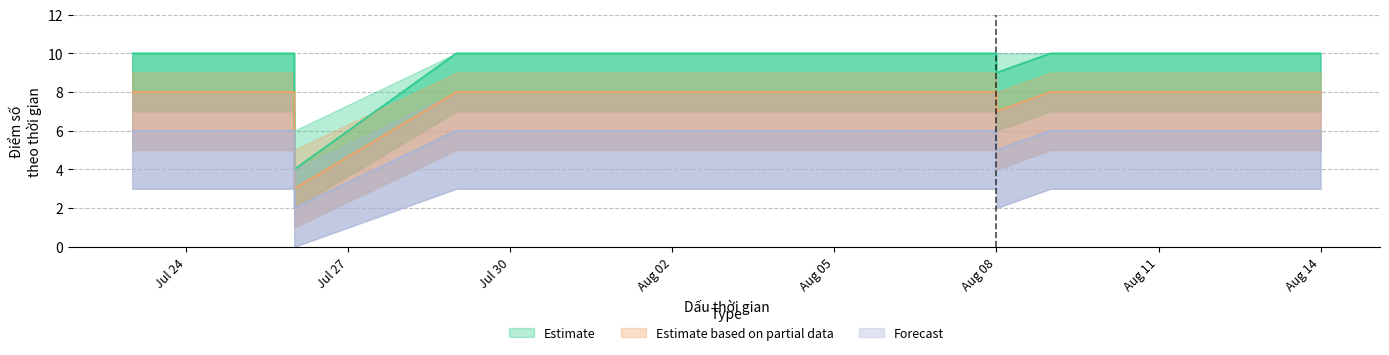

What is the sum of the Estimate based on partial data values at 2023-07-26 and 2023-08-01?

16